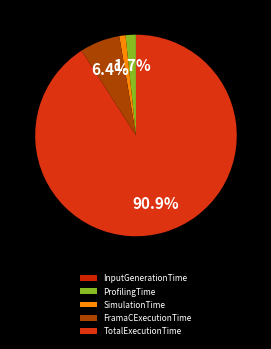

Count the number of slices in the pie.

5